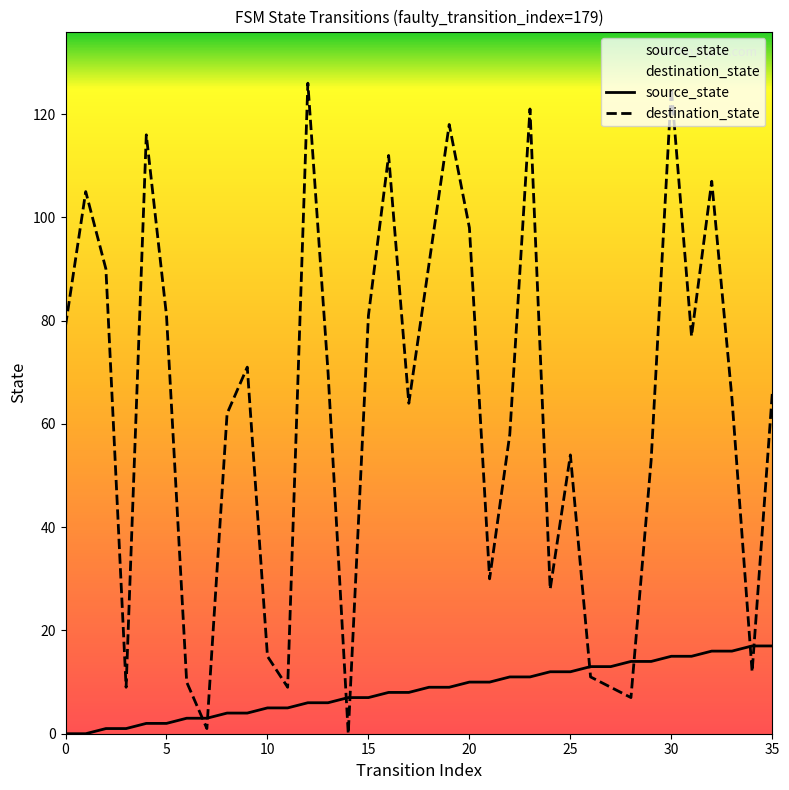

What is the maximum value for destination_state?

126